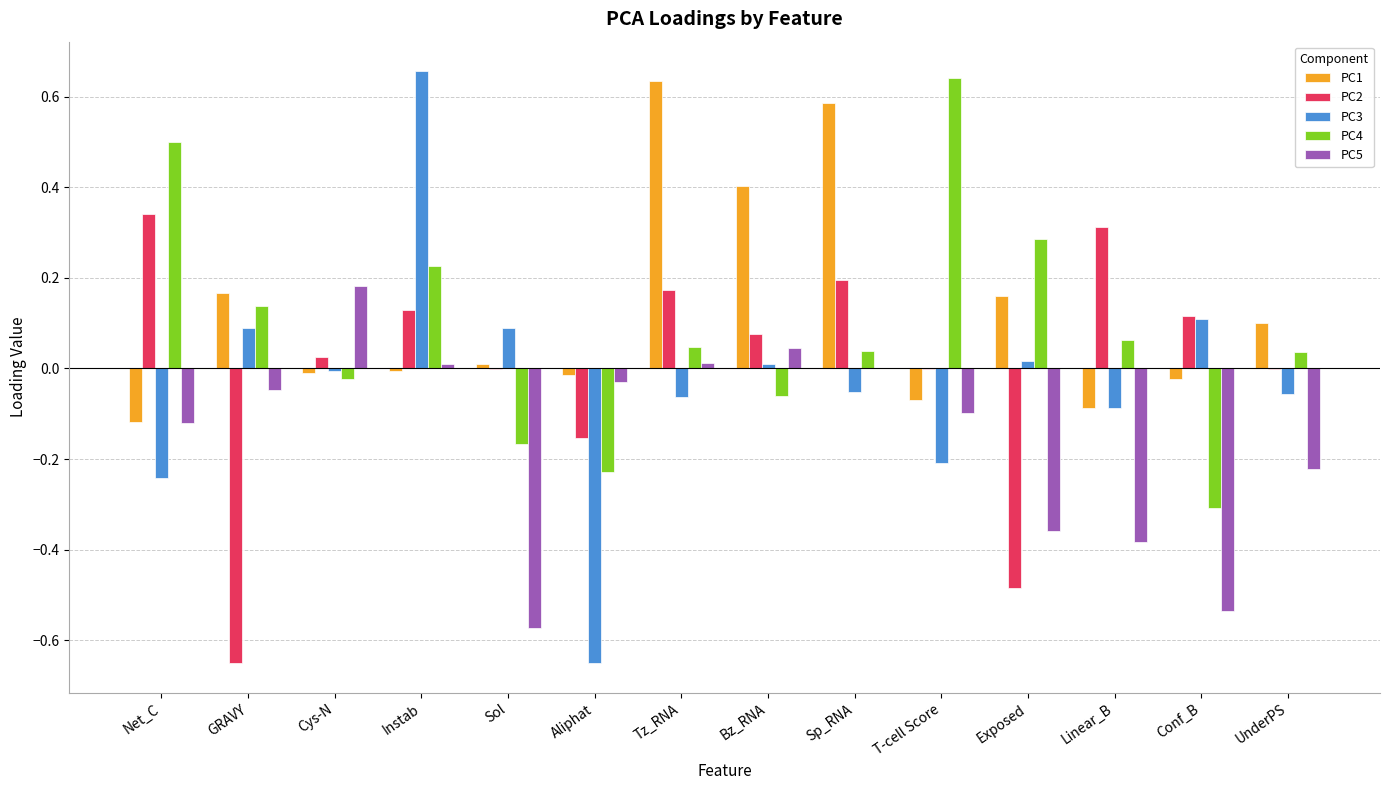

At which category is the sum across all series the highest?

Instab